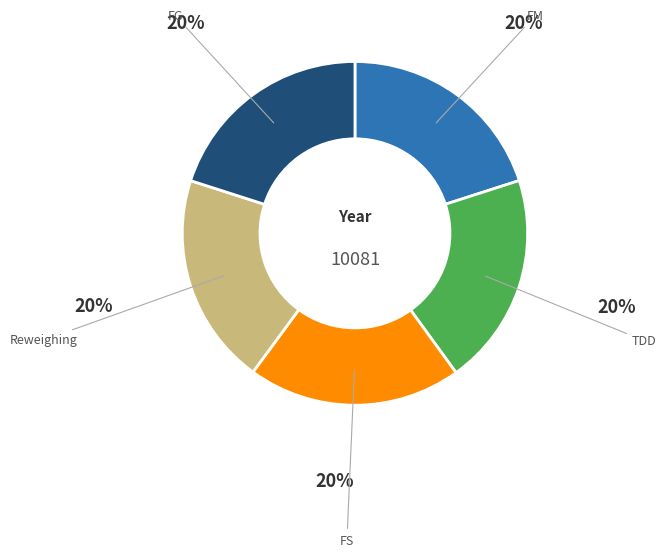

How many segments does this pie chart have?

5